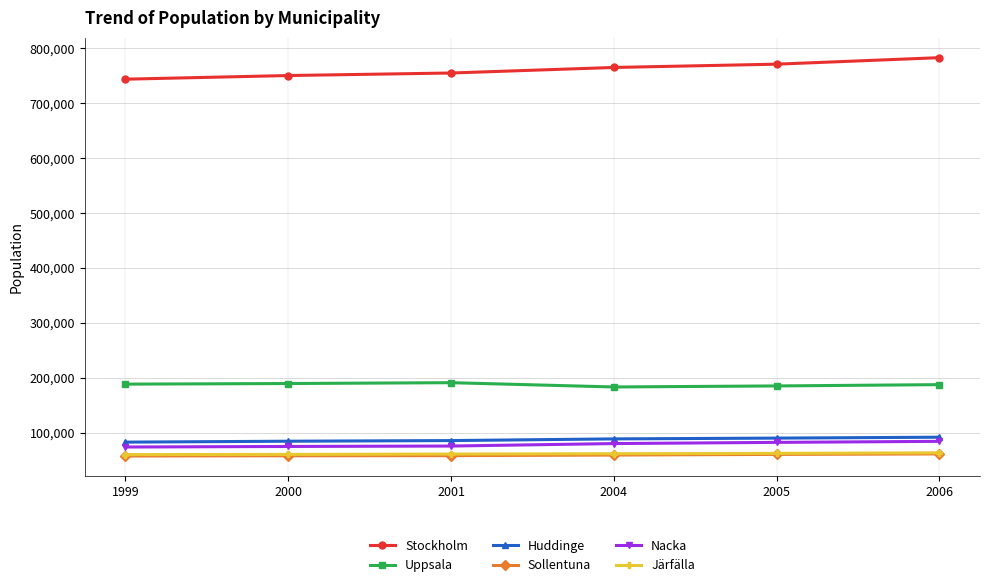

At which category does the chart reach its peak across all series?

2006